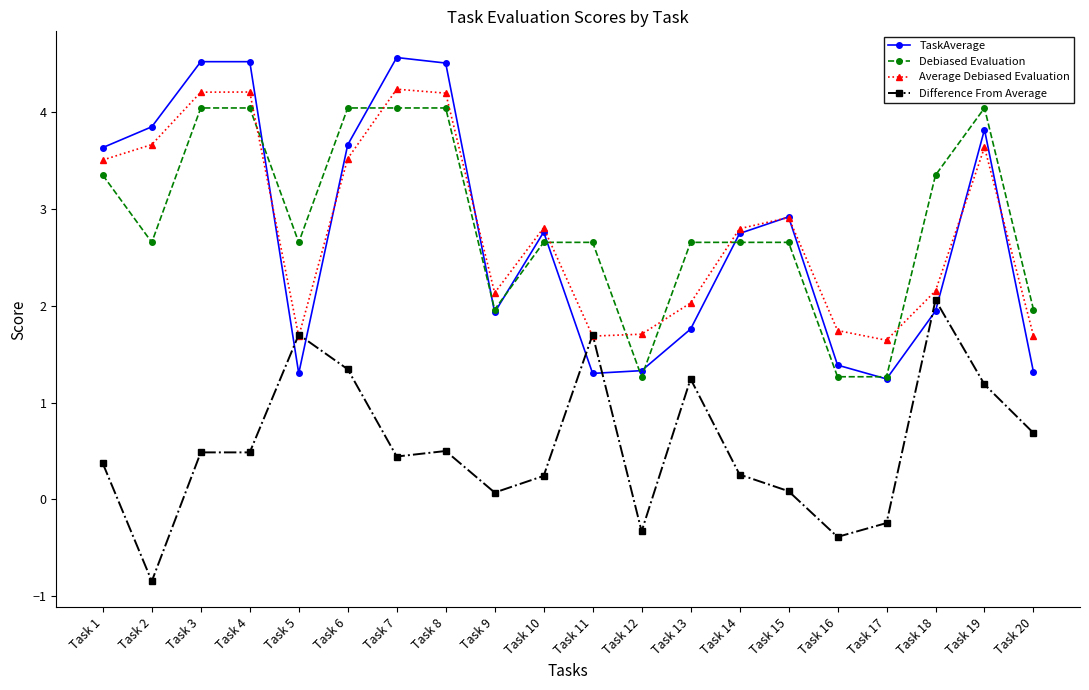

The value of Difference From Average at Task 19 is 0.8. True or false?

False